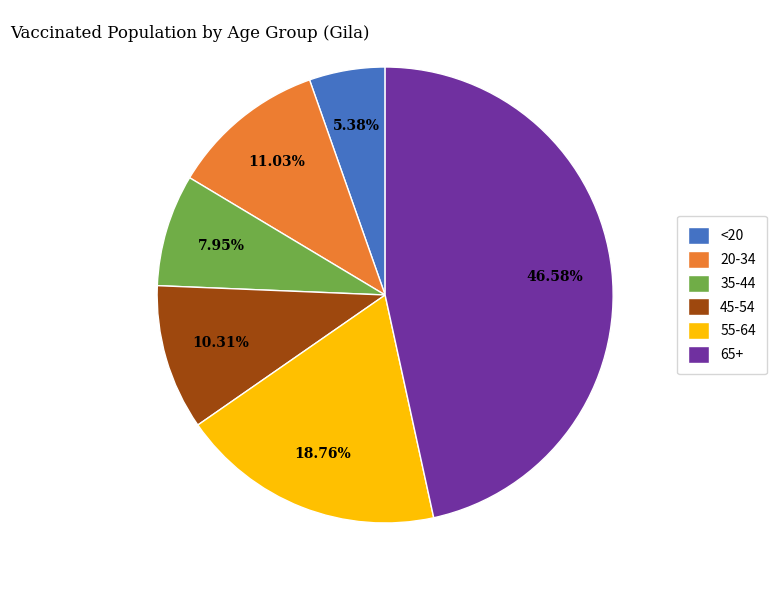

To the nearest percent, what is the difference between the largest and smallest slice percentages?

41%